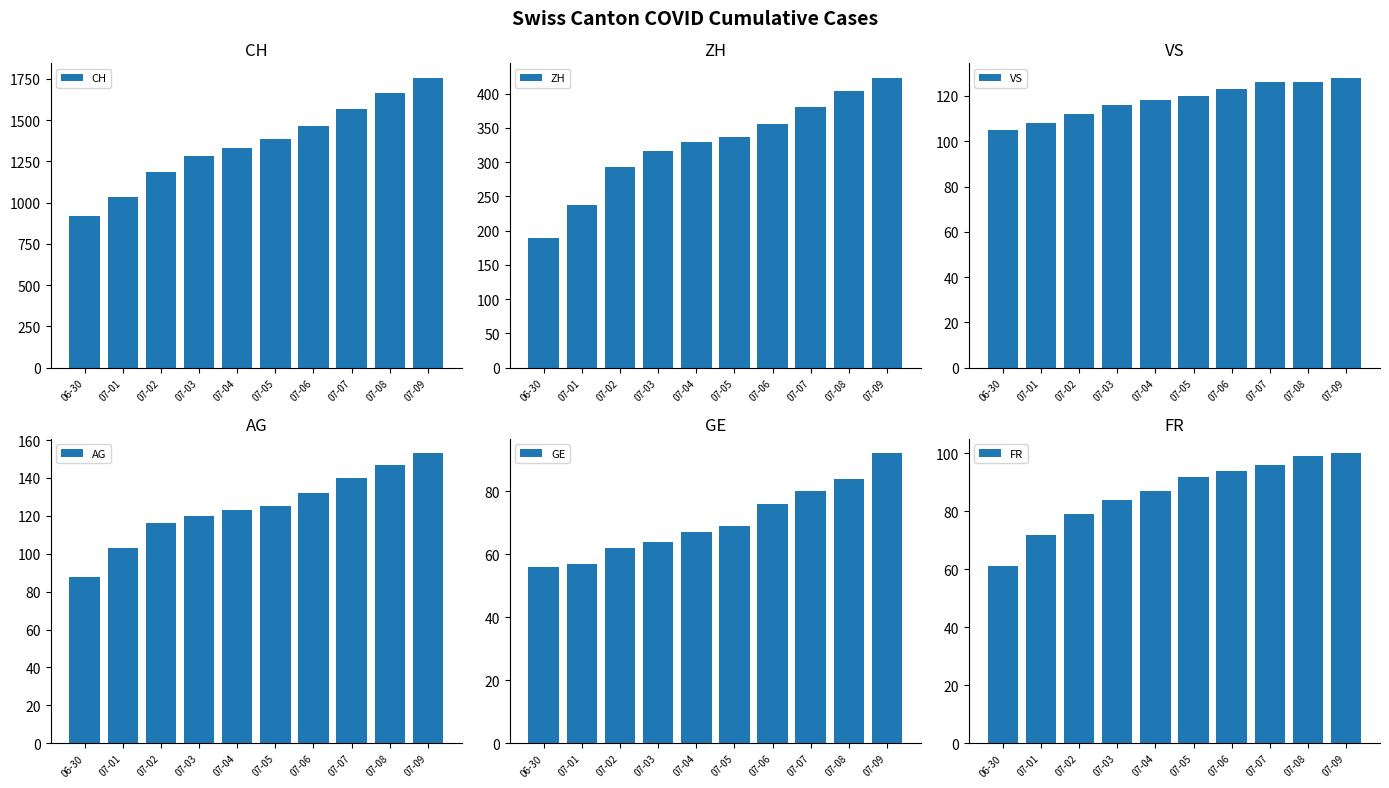

Between 07-06 and 07-07, which series saw the biggest shift?

CH